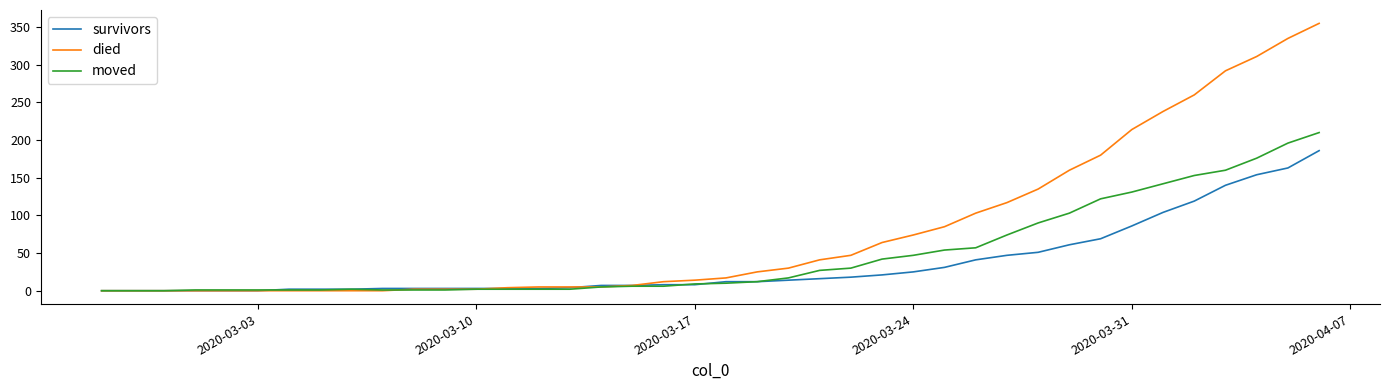

What is the maximum value for moved?

210